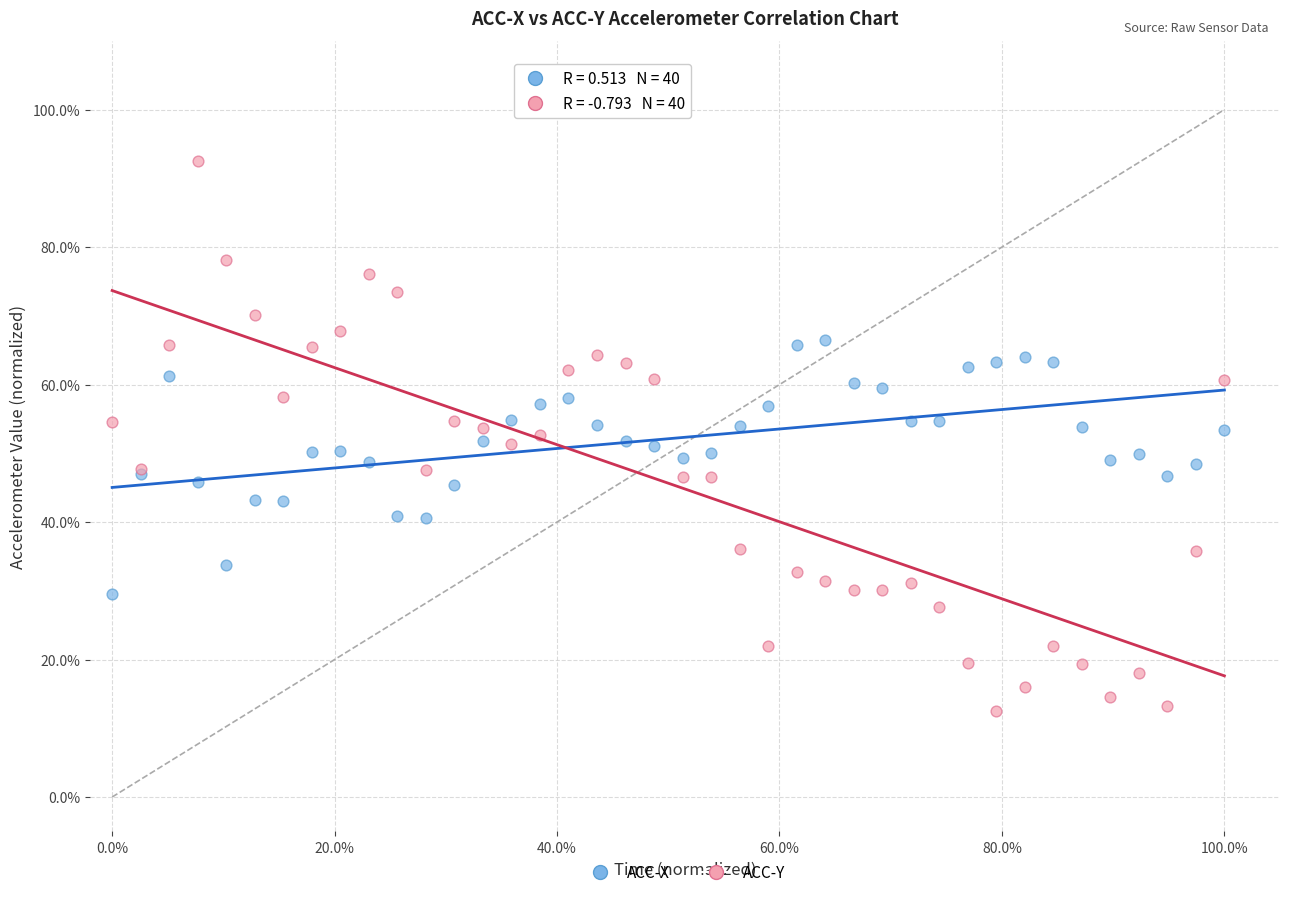

Which series contains the lowest Y value?

ACC-Y